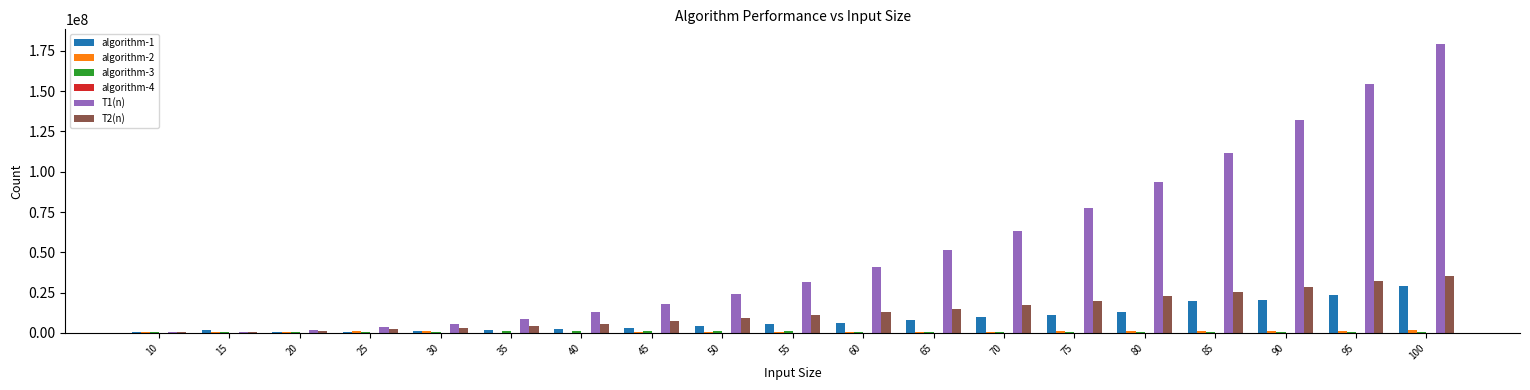

Which series has the largest total across all categories?

T1(n)